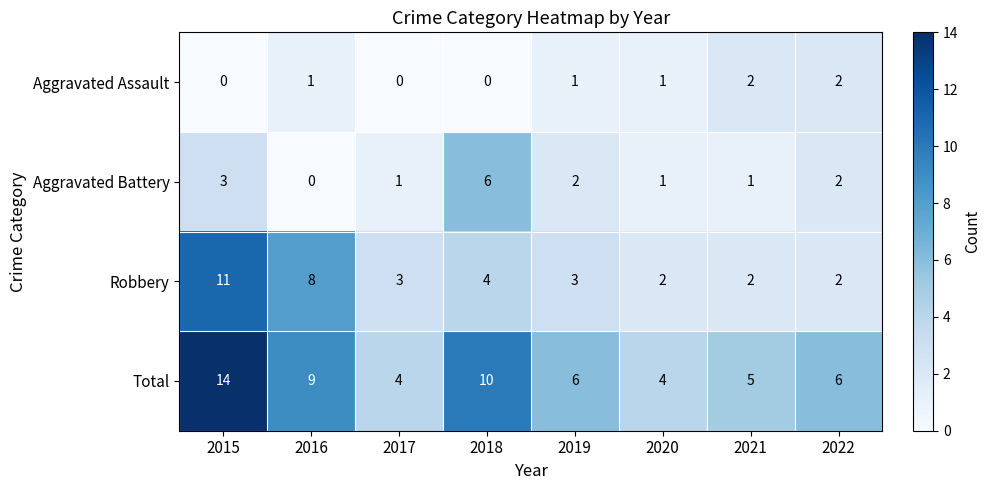

The Aggravated Assault series shows 0 at 2017. True or false?

True